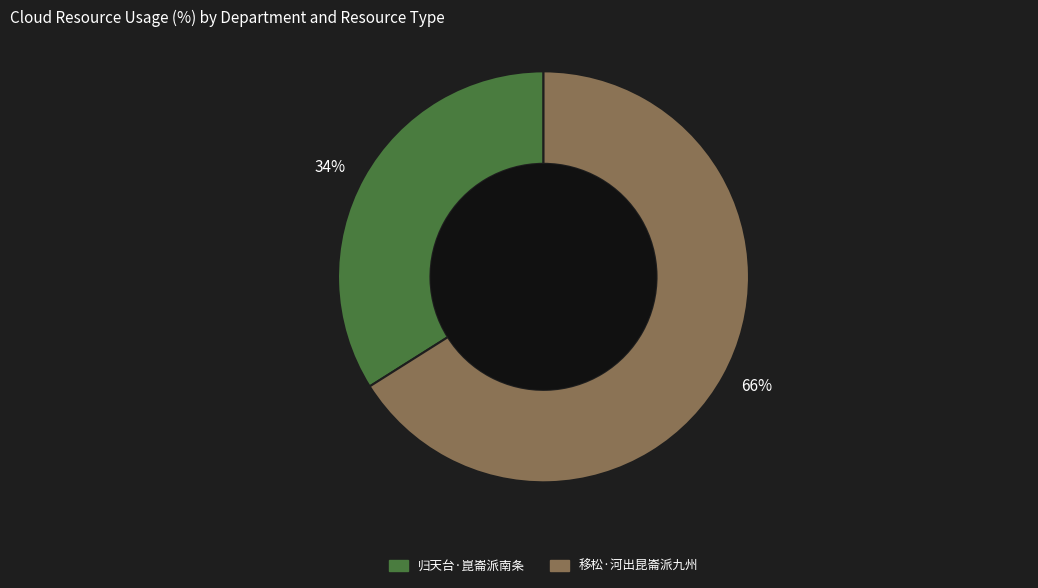

To the nearest percent, what portion does 移松·河出昆崙派九州 represent?

66%